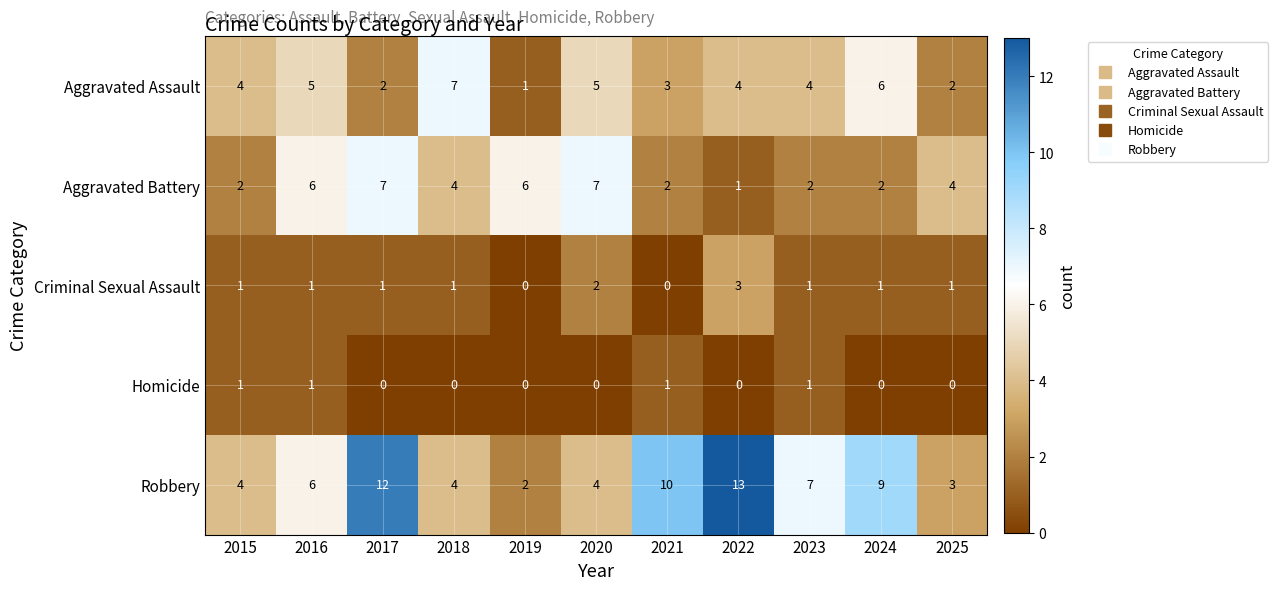

True or false: Robbery has a value of 6 at 2016.

True